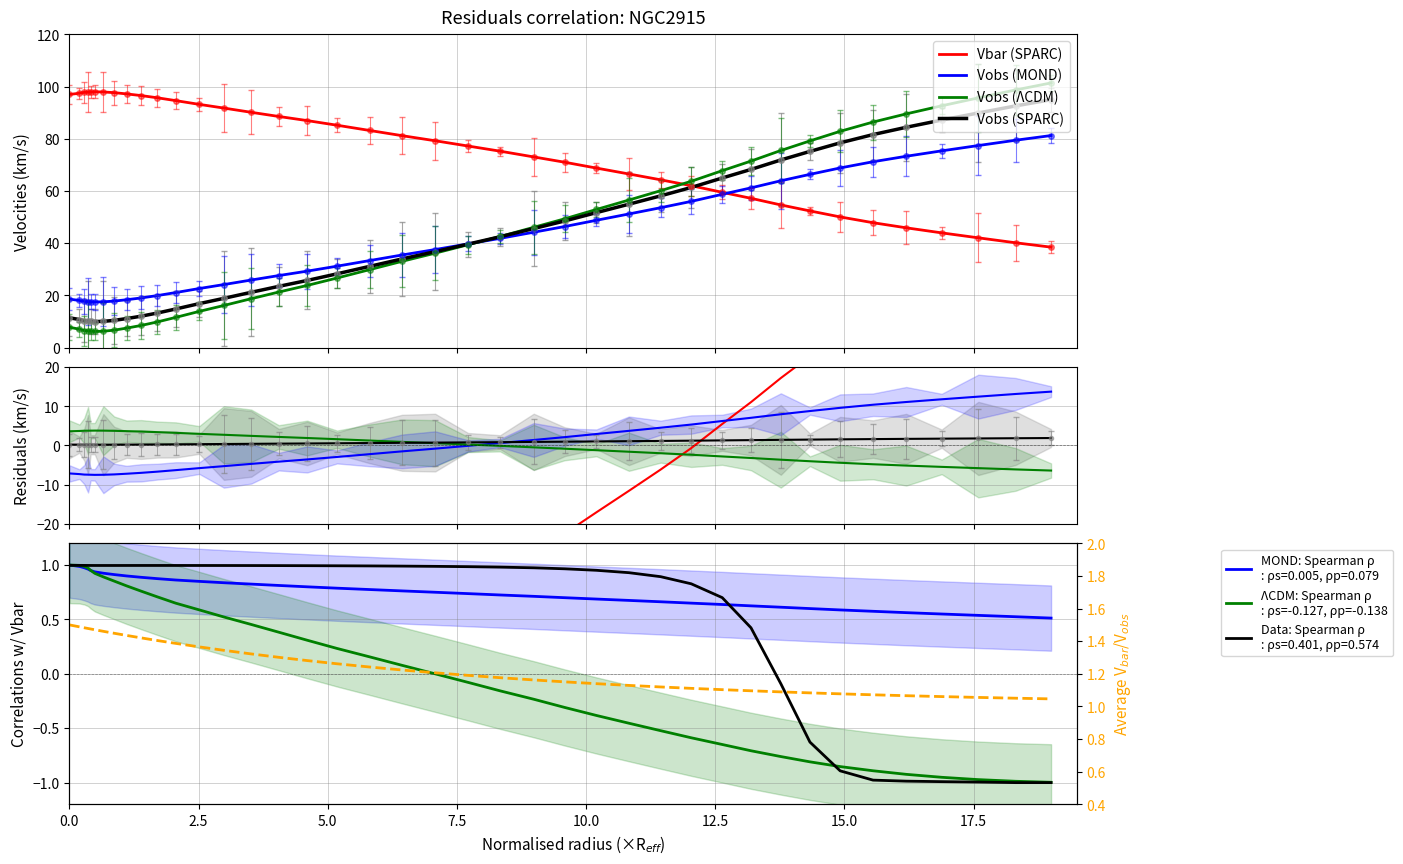

Count the number of categories in the chart.

40